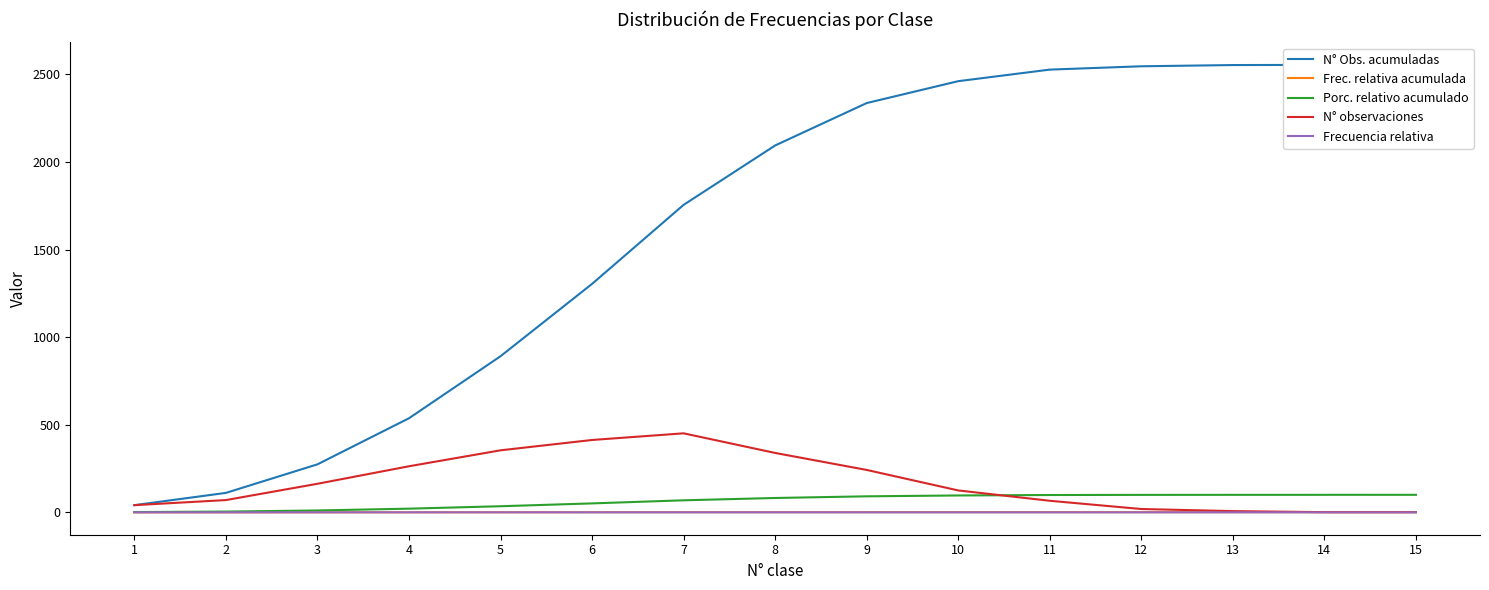

True or false: Porc. relativo acumulado has more than 2 points higher than both neighbors.

False